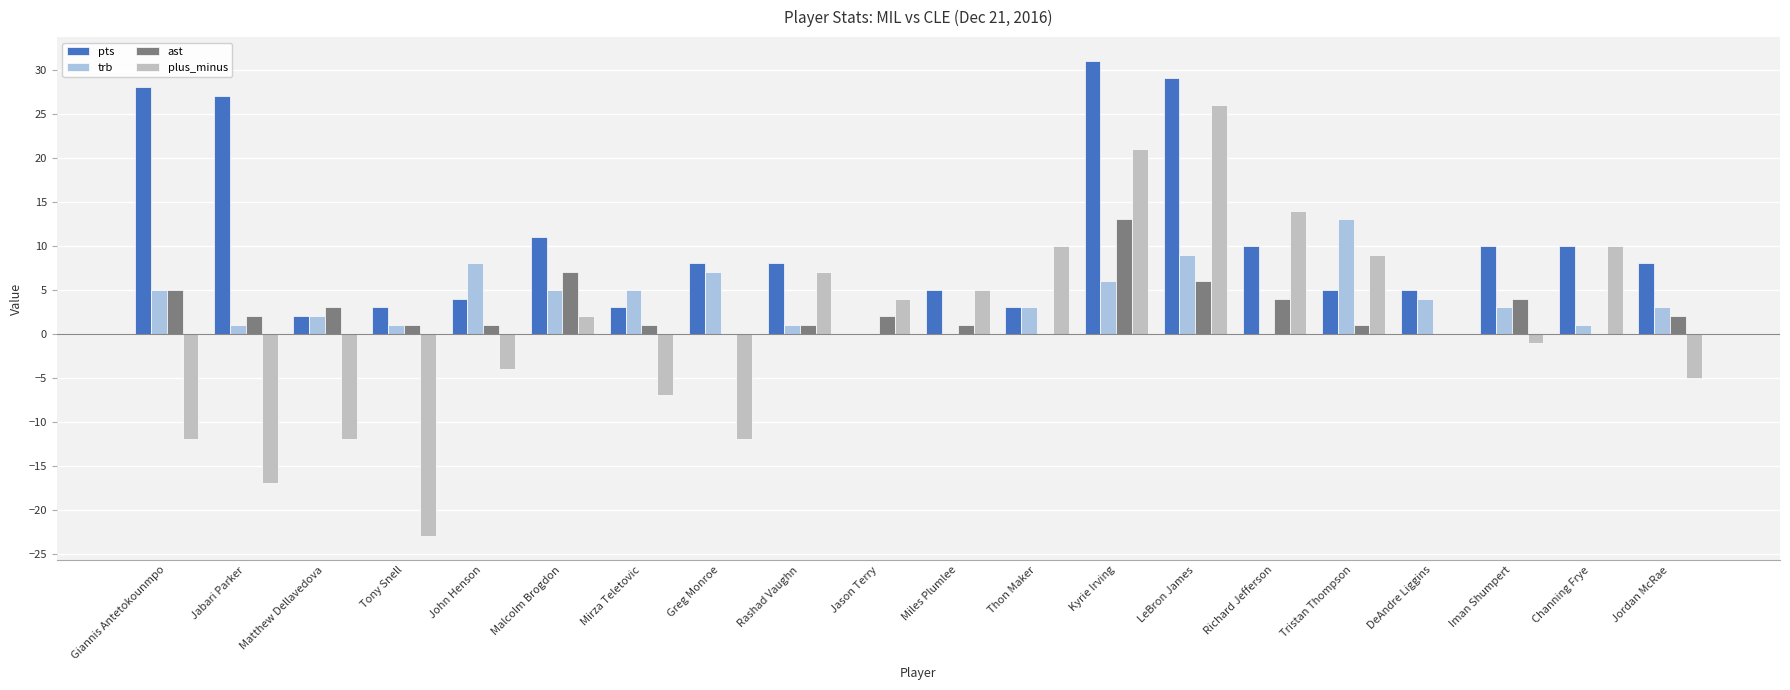

Which series changed the most between Thon Maker and Channing Frye?

pts